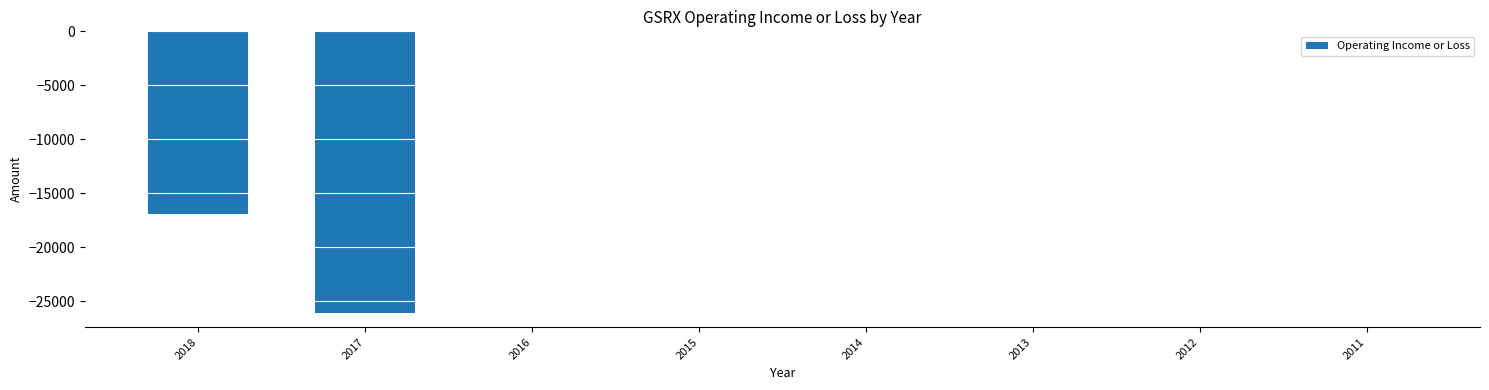

Reading right to left, what are all the values shown in this chart?

-100	-100	-100	-100	-100	-100	-26100	-16900